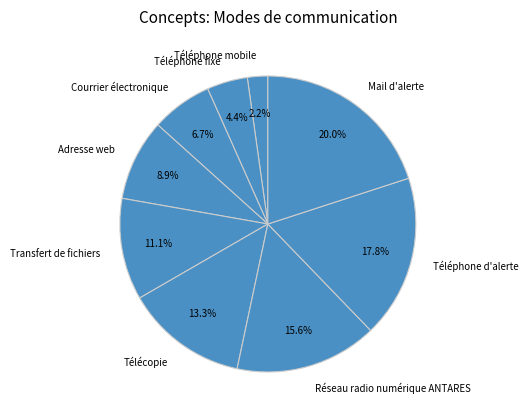

How much of the chart is everything except Transfert de fichiers?

88.9%